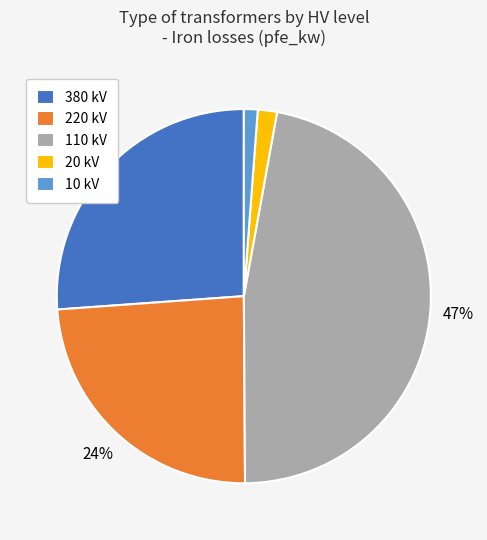

To the nearest percent, what is the average slice percentage?

20%